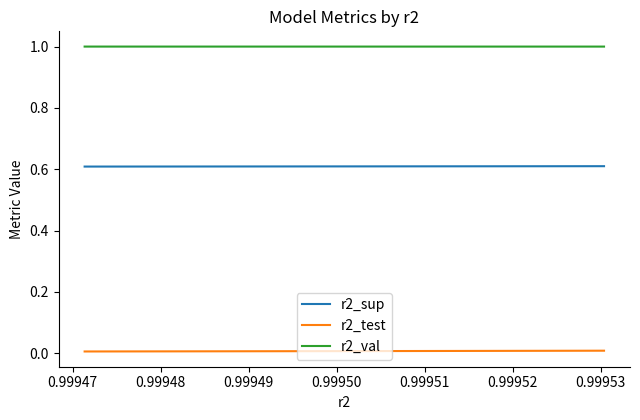

Is this an area chart (filled region under the line)?

No